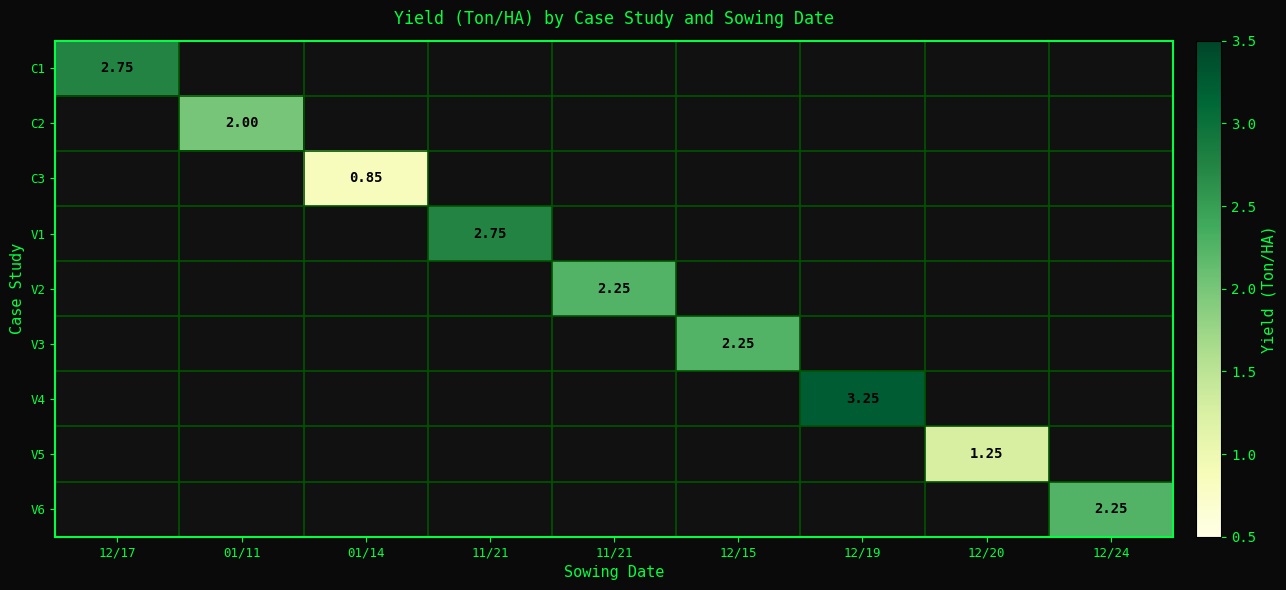

What is the greatest value displayed?

3.2